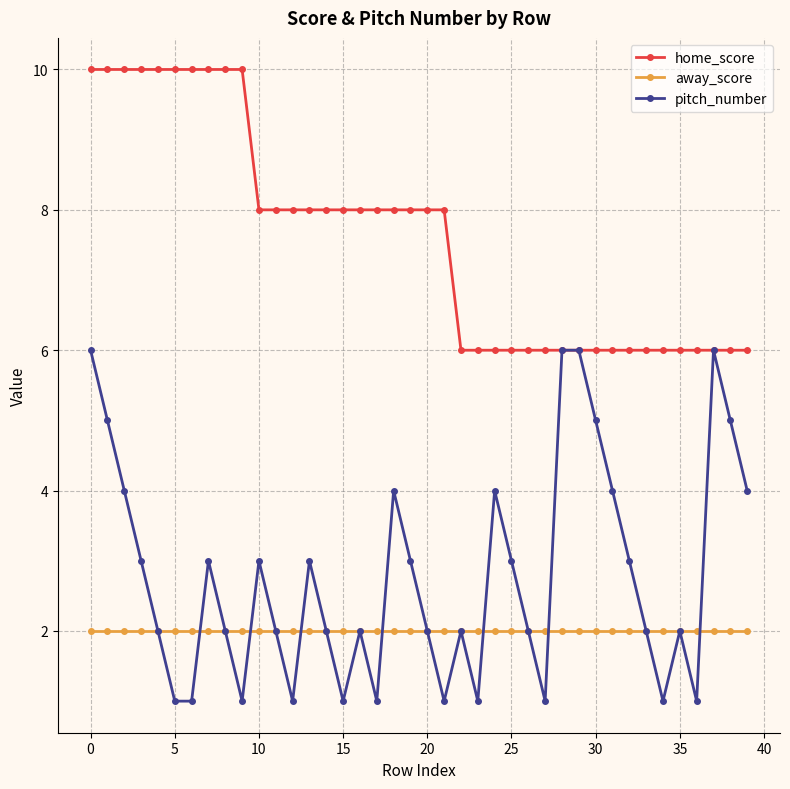

How many lines are shown in the chart?

3